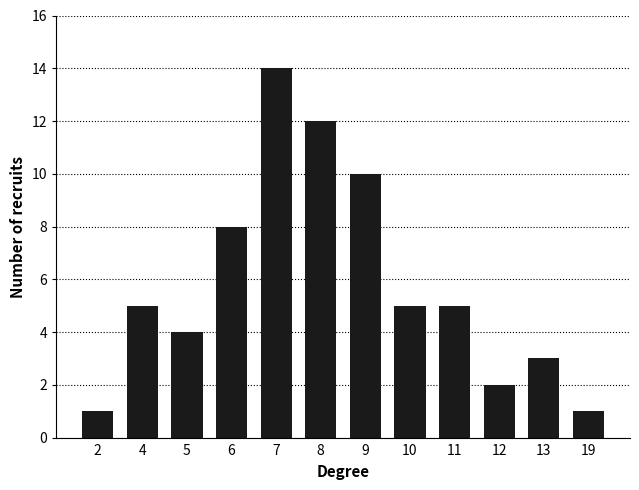

How many data points does each series have?

12